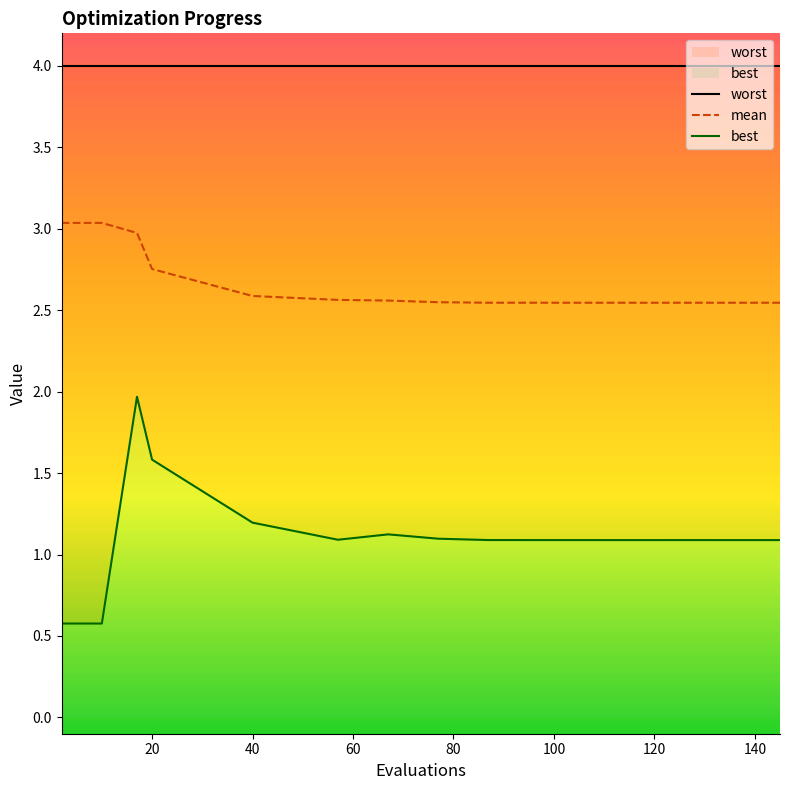

What are all the series names shown in the legend?

worst, mean, best